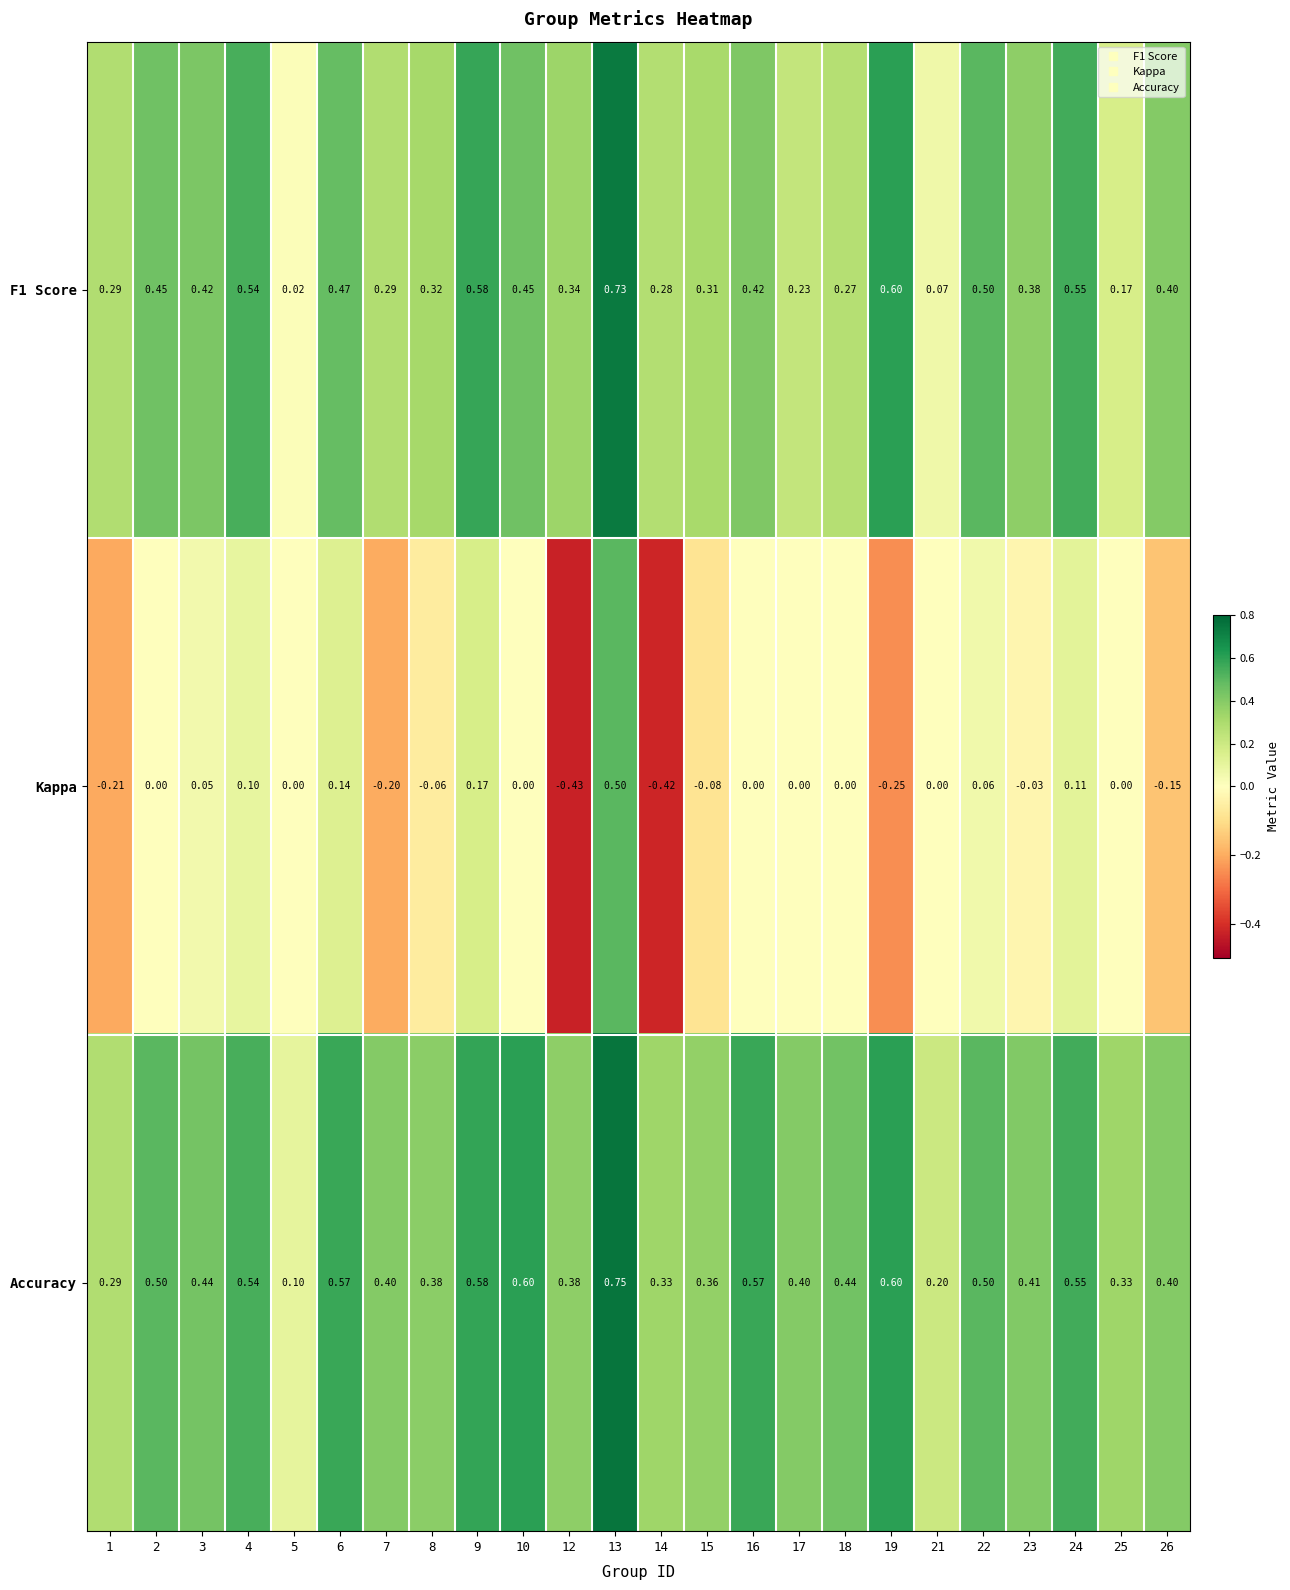

Which series has the largest total across all categories?

Accuracy